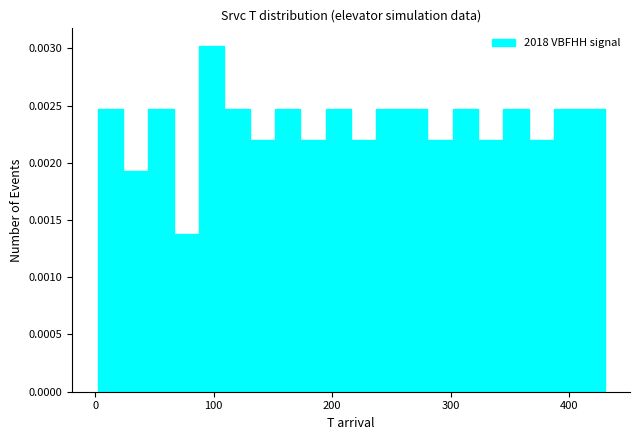

Around what value on the x-axis is the tallest bar? Give the approximate position of its centre, as read against the axis.

100